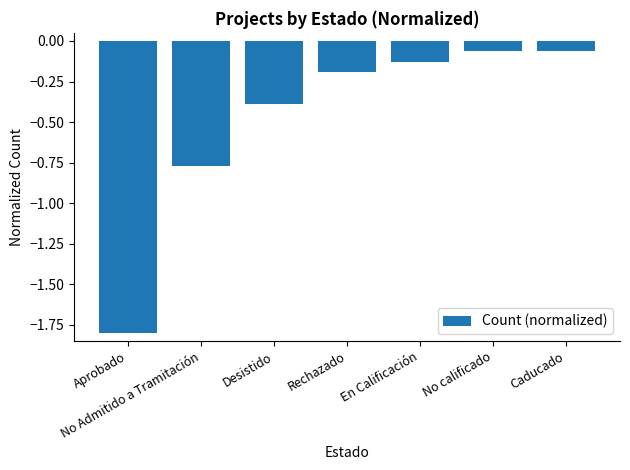

What is the smallest value displayed?

-1.8